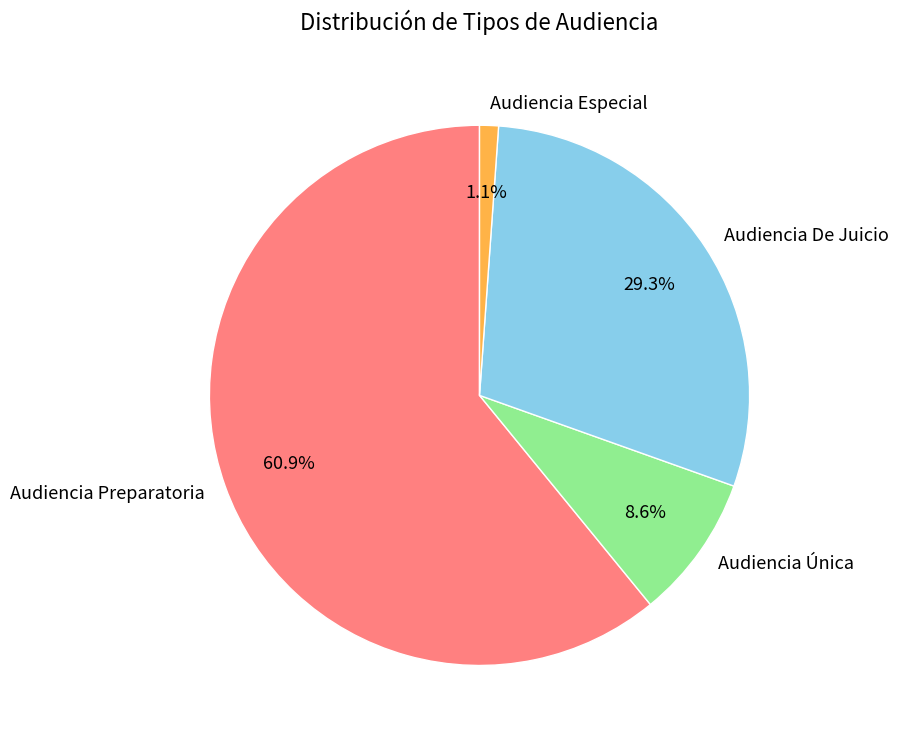

To the nearest percent, what is the difference between the largest and smallest slice percentages?

60%